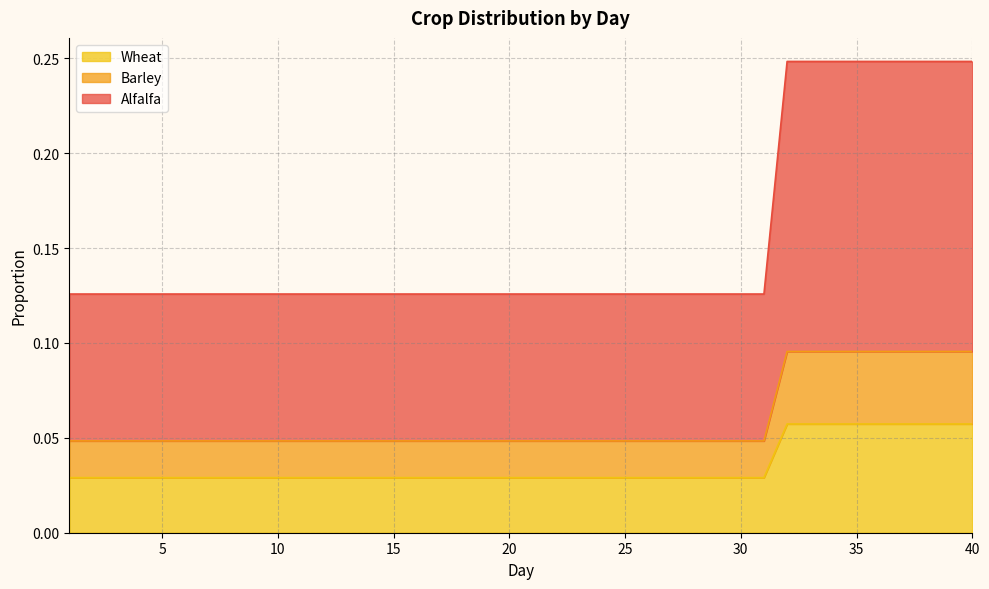

Which series has the largest total across all categories?

Alfalfa